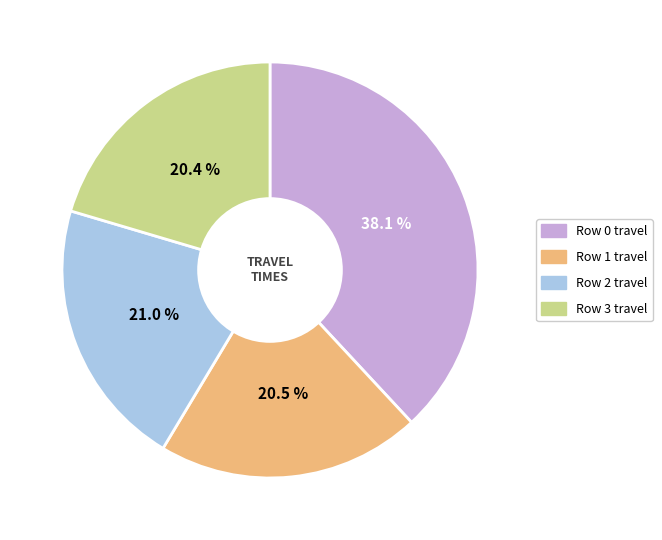

Which slice is the largest?

Row 0 travel